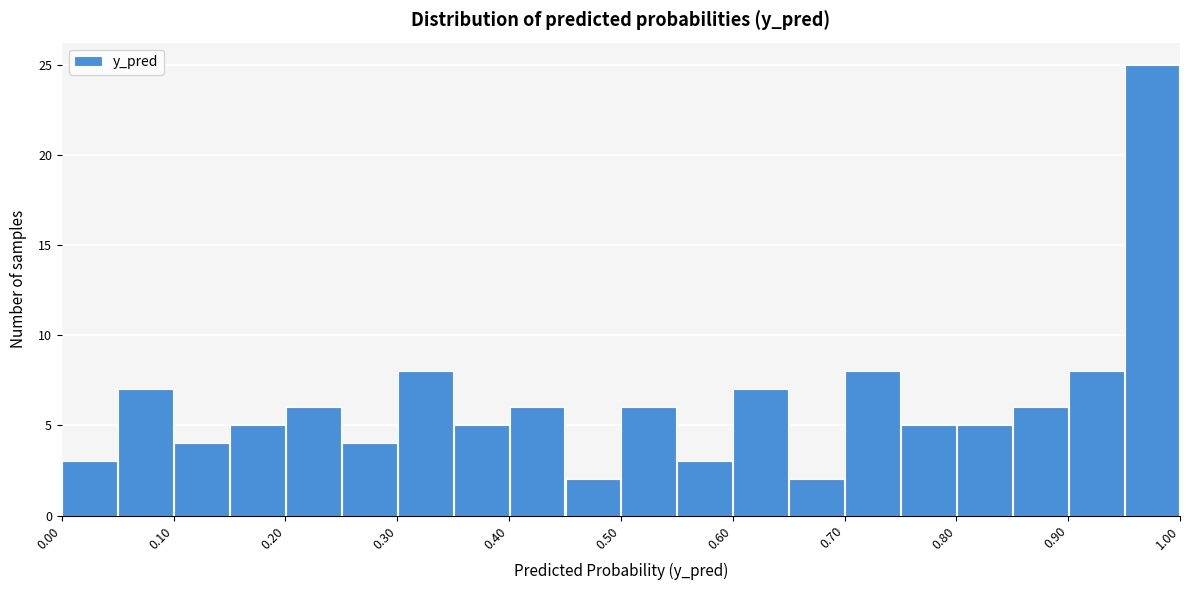

How tall is the bar that spans 0.80 to 0.85 on the x-axis? The values are not printed on the chart, so give them approximately, as read against the axis.

5